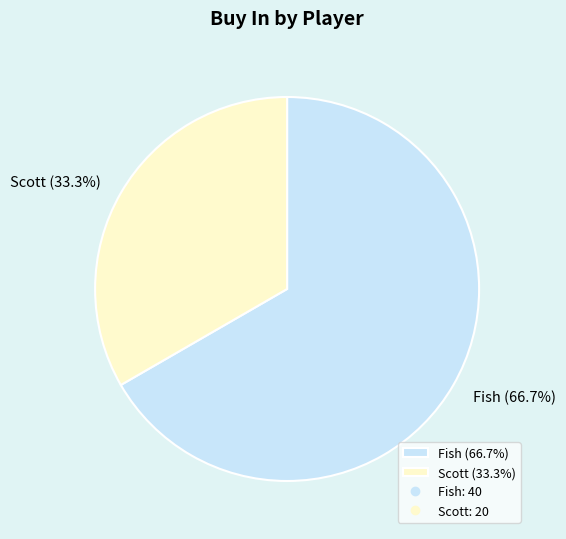

What percentage is NOT represented by Scott?

66.7%